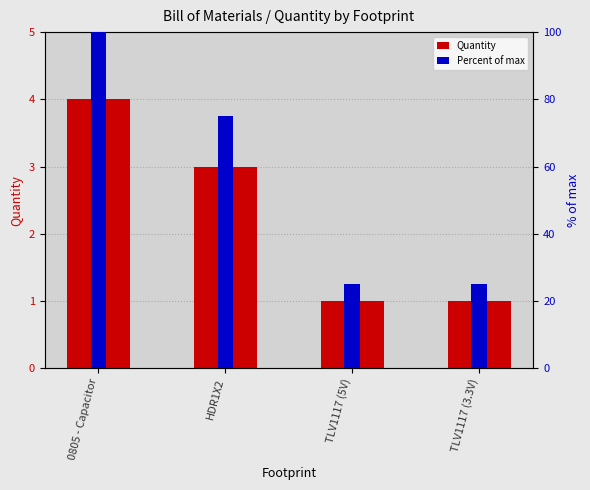

What is the difference between the Percent of max values at HDR1X2 and TLV1117 (5V)?

50